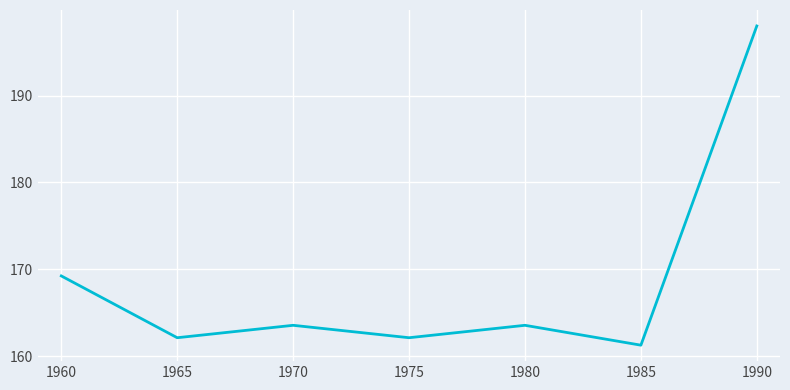

At which category does the chart reach its minimum across all series?

1985